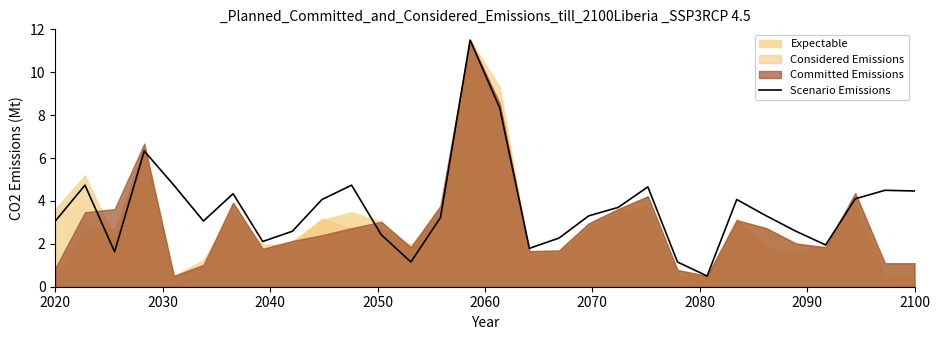

How many values exceed 3?

19